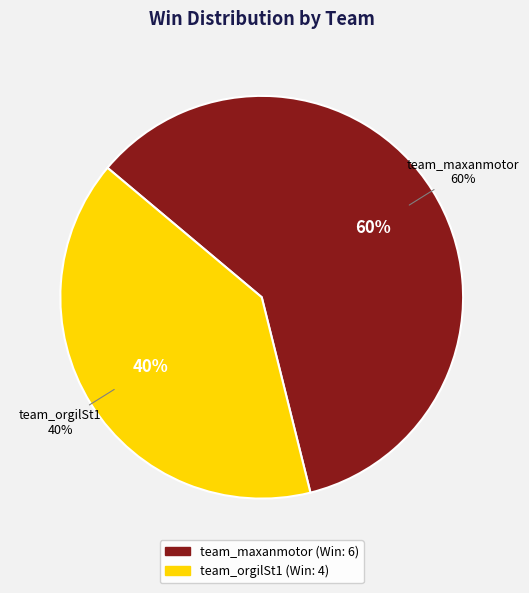

Combined, what portion of the pie is team_maxanmotor and team_orgilSt1?

100.0%